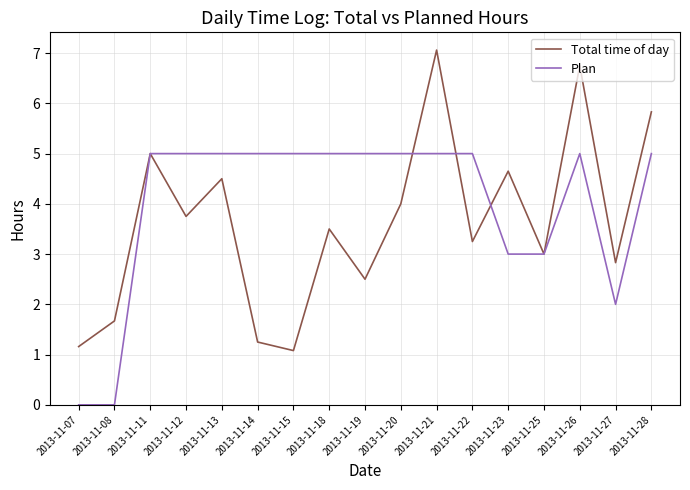

What is the difference between the second highest and second lowest values in the Plan series?

5.0